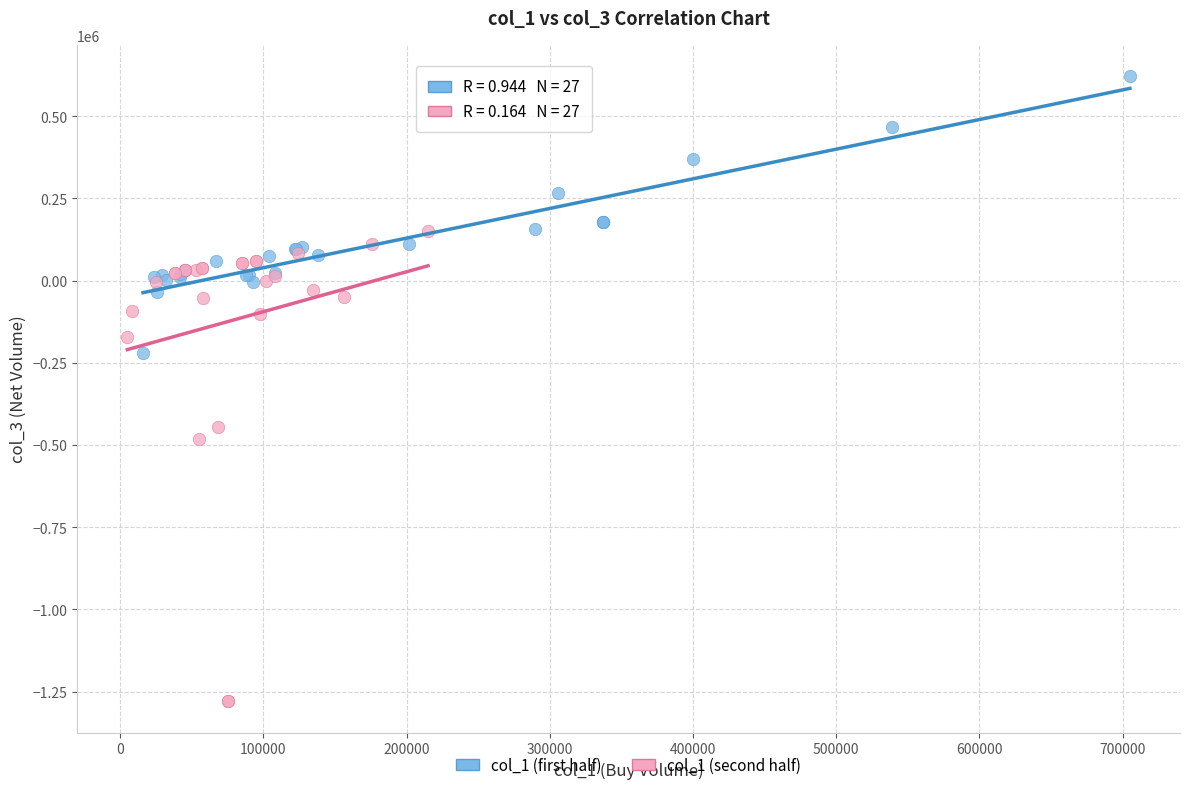

Which series contains the highest Y value?

col_1 (first half)